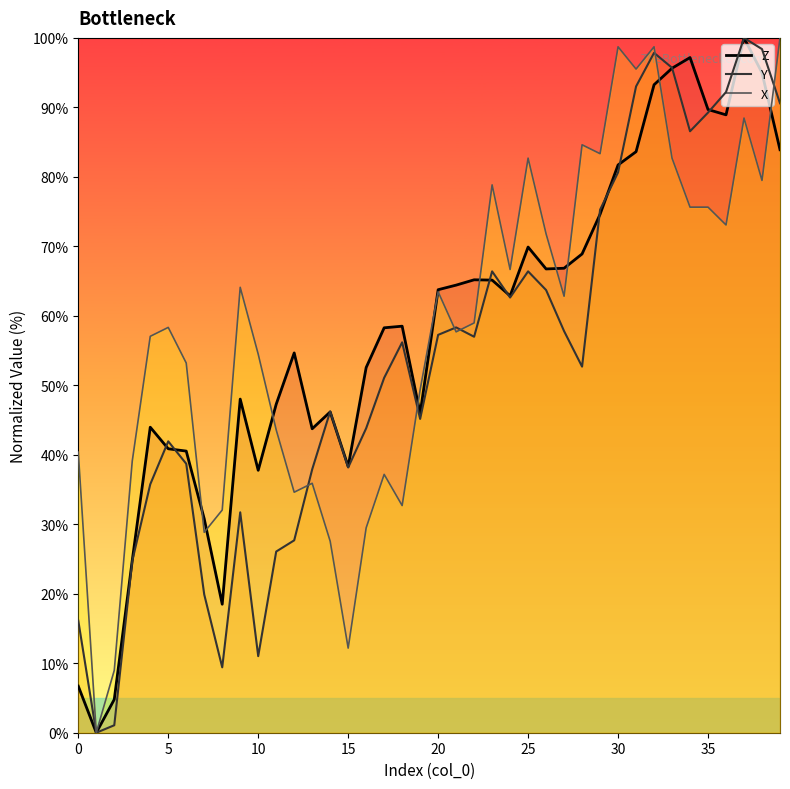

Reading left to right, transcribe all the data shown in this chart.

Z (line): 6.7	0.0	4.8	24.8	44.0	40.9	40.5	30.8	18.5	48.0	37.8	47.3	54.7	43.7	46.2	38.3	52.6	58.3	58.5	45.9	63.8	64.4	65.2	65.1	62.9	69.9	66.7	66.8	68.9	74.6	81.7	83.6	93.3	95.6	97.2	89.7	88.9	100.0	95.0	83.9
Y (line): 16.1	0.0	1.1	24.7	35.8	41.9	38.7	19.9	9.4	31.7	11.0	26.1	27.7	37.9	46.2	38.2	43.8	51.1	56.2	45.2	57.3	58.3	57.0	66.4	62.6	66.4	63.7	57.8	52.7	75.3	80.6	93.0	97.8	95.7	86.6	89.2	92.2	100.0	98.4	90.6
X (line): 40.4	0.0	9.0	39.1	57.1	58.3	53.2	28.8	32.1	64.1	54.5	43.6	34.6	35.9	27.6	12.2	29.5	37.2	32.7	49.4	63.5	57.7	59.0	78.8	66.7	82.7	71.8	62.8	84.6	83.3	98.7	95.5	98.7	82.7	75.6	75.6	73.1	88.5	79.5	100.0